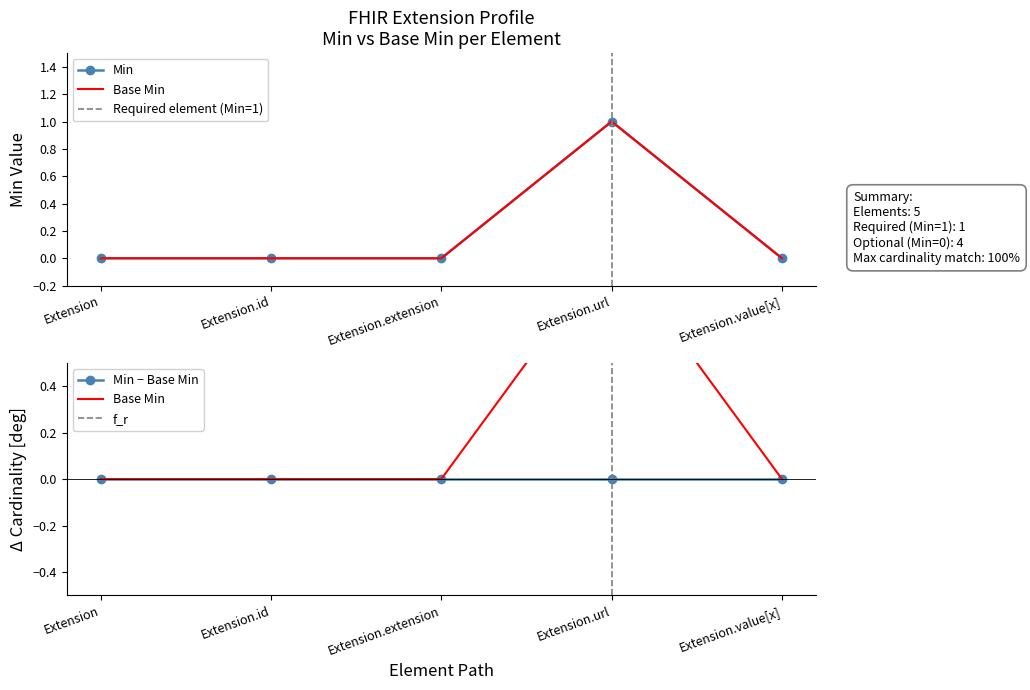

True or false: Base Min and Min intersect in this chart.

False